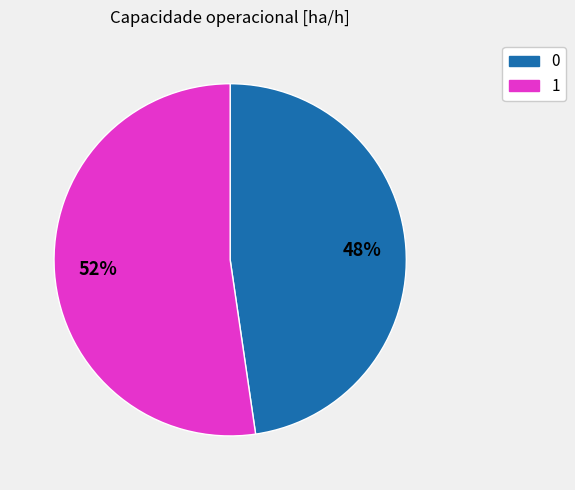

Combined, do 1 and 0 account for over 50%?

Yes